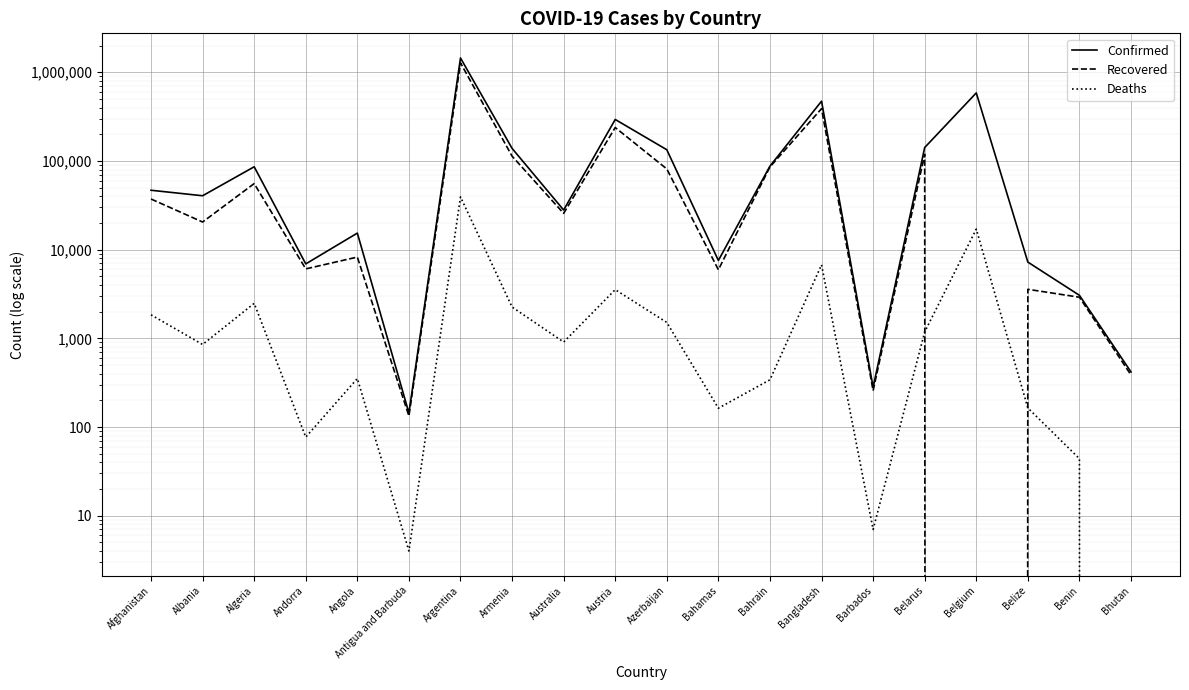

How many interior local valleys does the Deaths series have?

6